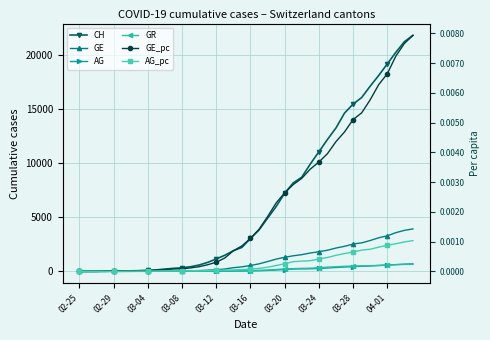

Which series has the widest spread of values?

CH